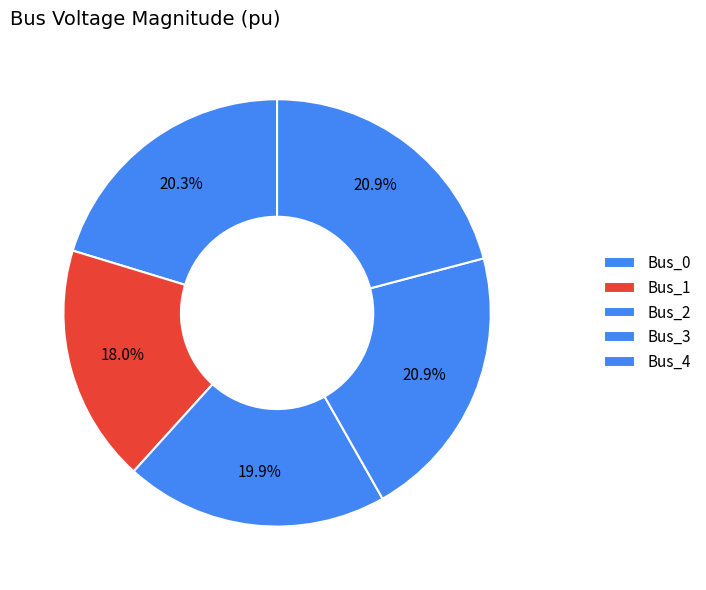

How many segments does this pie chart have?

5